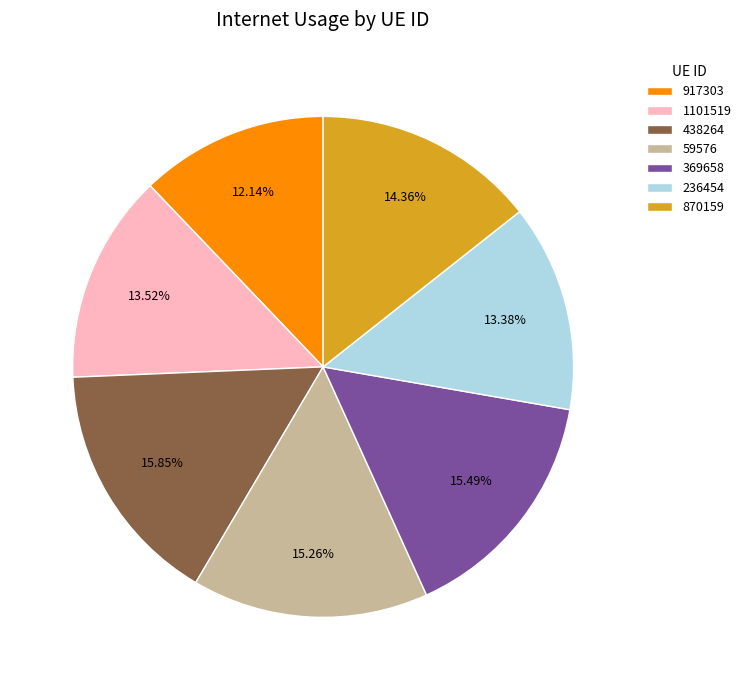

To the nearest percent, what portion does 438264 represent?

16%